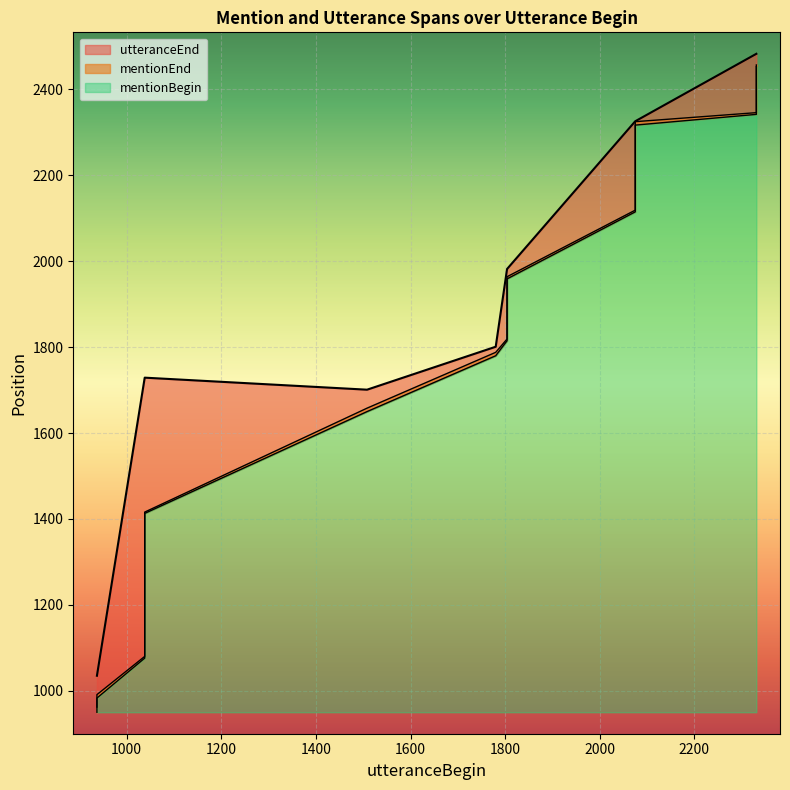

Reading left to right, transcribe all the data shown in this chart.

mentionBegin: 937=950	937=983	1038=1076	1038=1276	1038=1413	1508=1650	1780=1780	1804=1815	1804=1820	1804=1909	1804=1932	1804=1954	1804=1959	2075=2115	2075=2317	2331=2342	2331=2394	2331=2418	2331=2433	2331=2453
mentionEnd: 937=962	937=991	1038=1080	1038=1281	1038=1416	1508=1658	1780=1788	1804=1819	1804=1825	1804=1913	1804=1935	1804=1958	1804=1964	2075=2119	2075=2325	2331=2346	2331=2400	2331=2421	2331=2436	2331=2457
utteranceEnd: 937=1035	937=1035	1038=1729	1038=1729	1038=1729	1508=1701	1780=1801	1804=1982	1804=1982	1804=1982	1804=1982	1804=1982	1804=1982	2075=2326	2075=2326	2331=2483	2331=2483	2331=2483	2331=2483	2331=2483